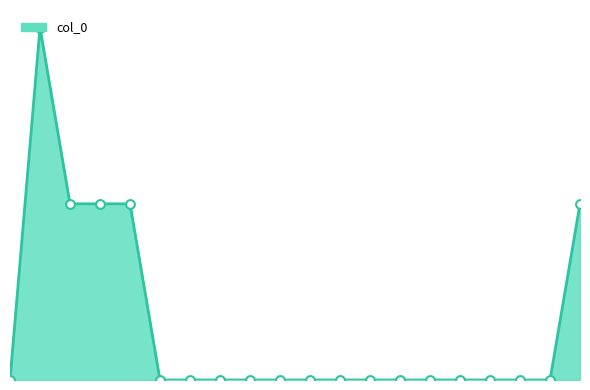

Is this an area chart (filled region under the line)?

Yes